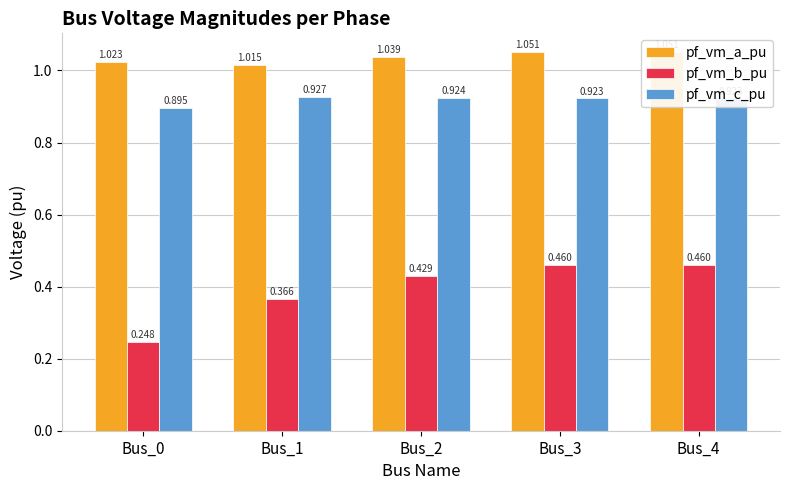

Reading left to right, what are all the values shown in this chart?

pf_vm_a_pu: 1.0	1.0	1.0	1.1	1.1
pf_vm_b_pu: 0.2	0.4	0.4	0.5	0.5
pf_vm_c_pu: 0.9	0.9	0.9	0.9	0.9